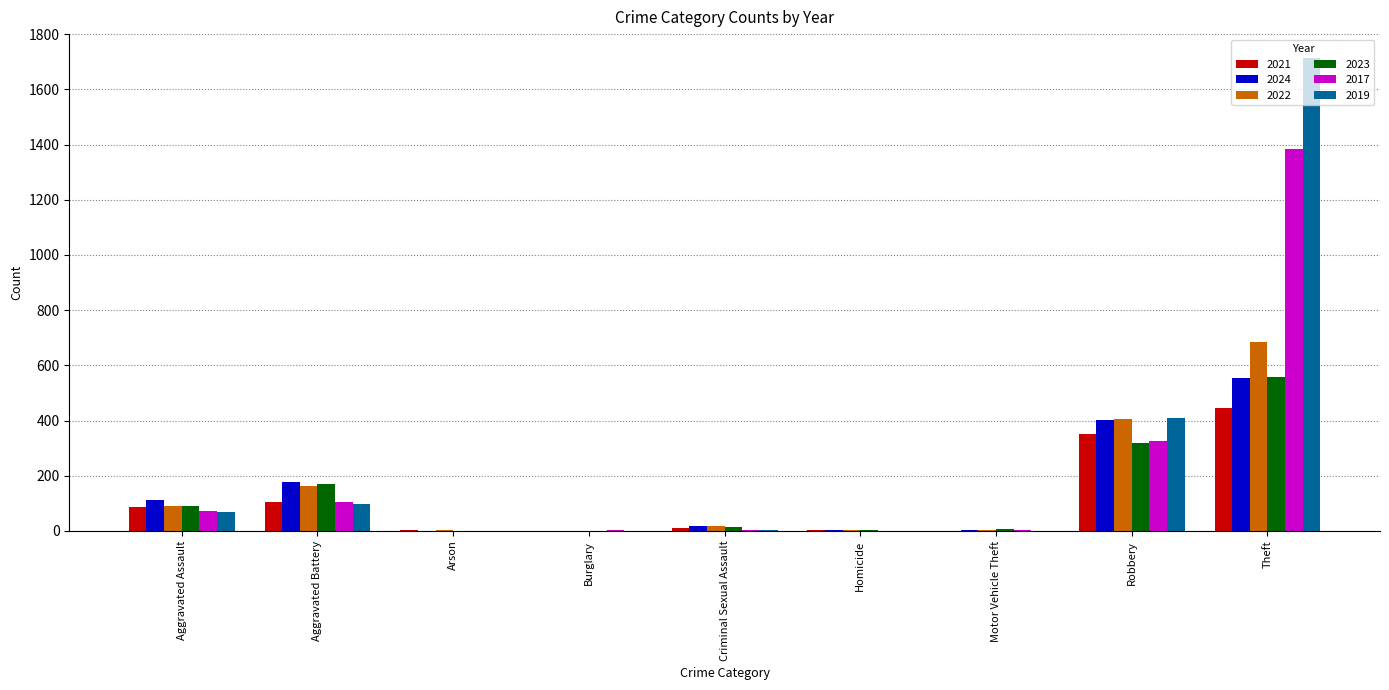

Which series changed the most between Aggravated Battery and Criminal Sexual Assault?

2024